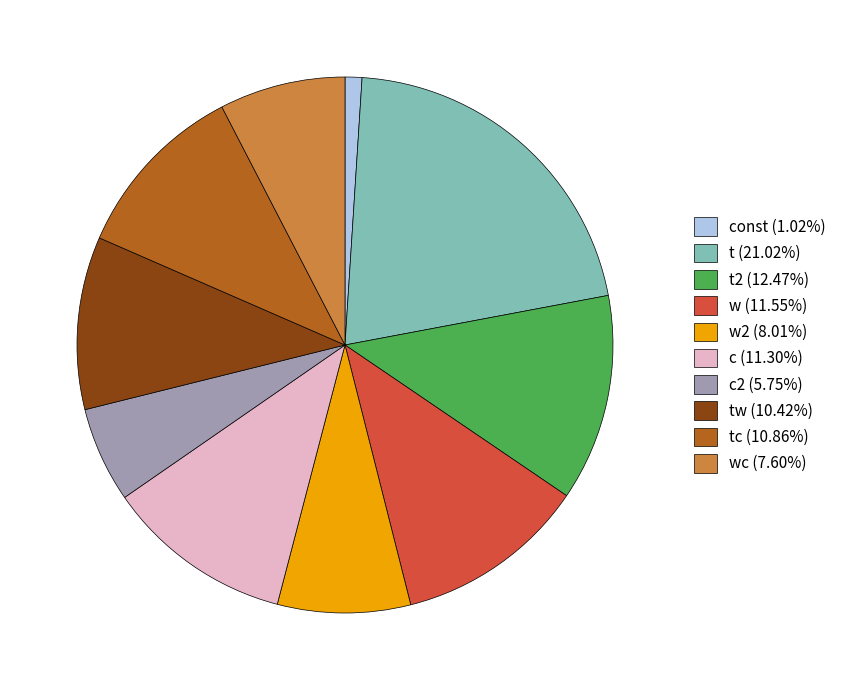

Is w (11.55%) the majority of the pie?

No